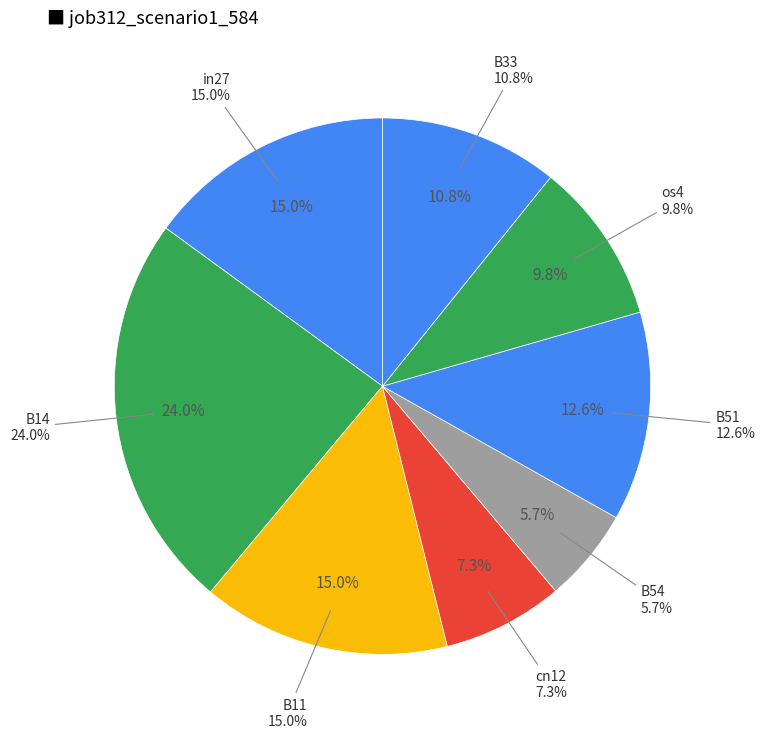

What is the largest slice in the pie chart?

B14